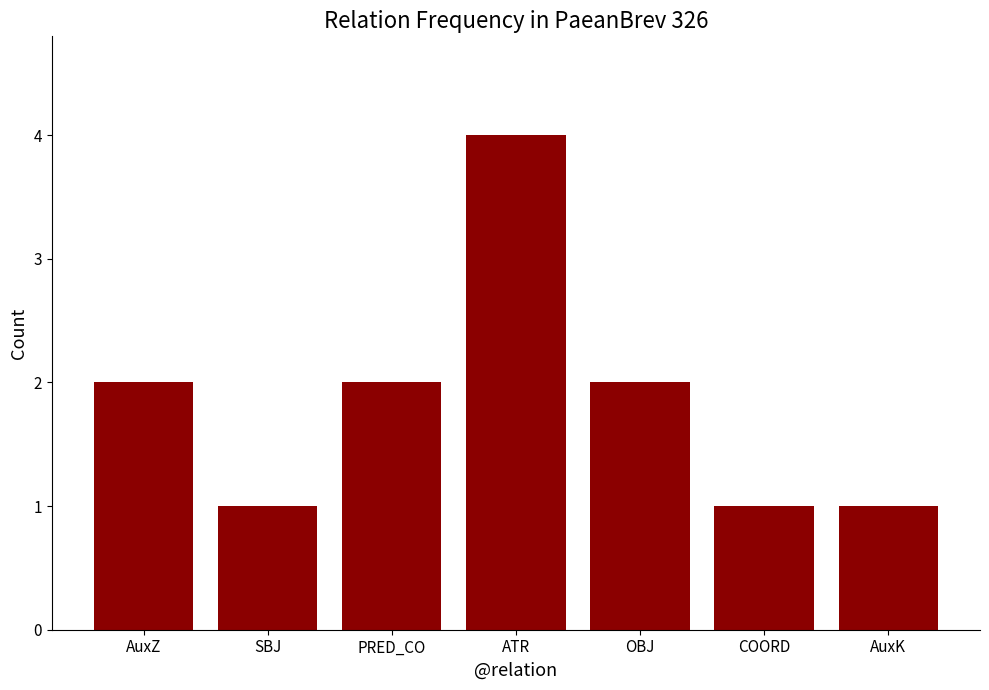

What position from the left is ATR?

4